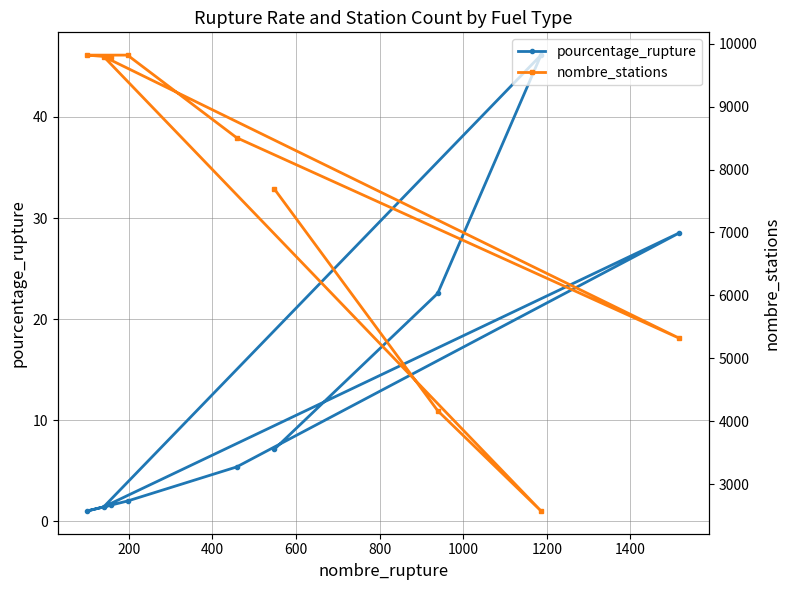

True or false: pourcentage_rupture and nombre_stations cross at least once.

False